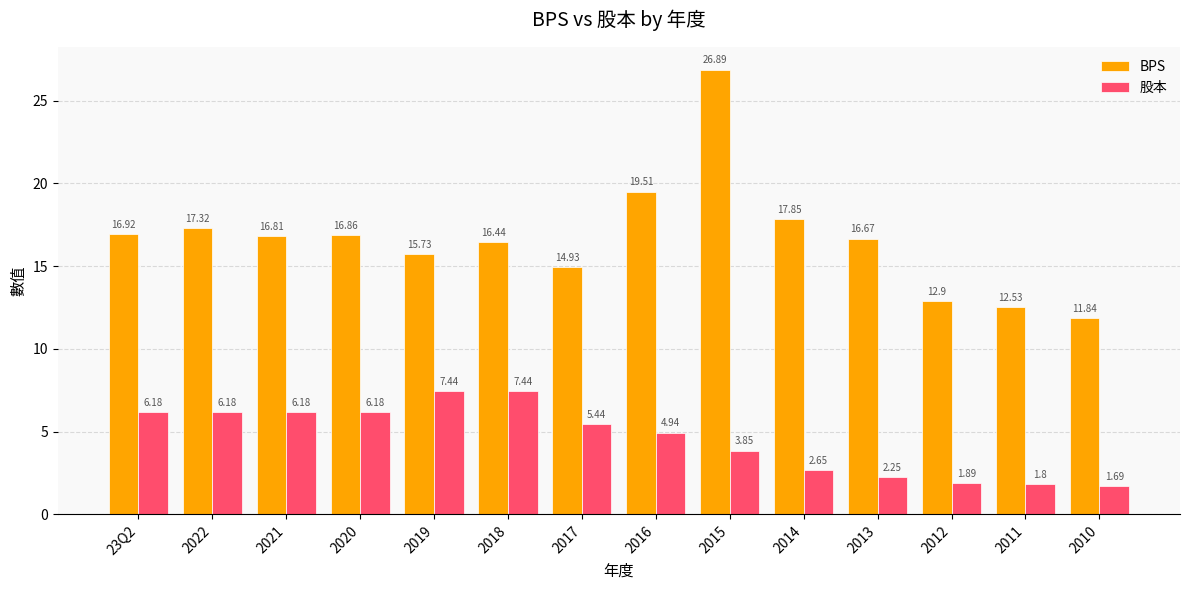

Which category has the highest value across all series?

2015